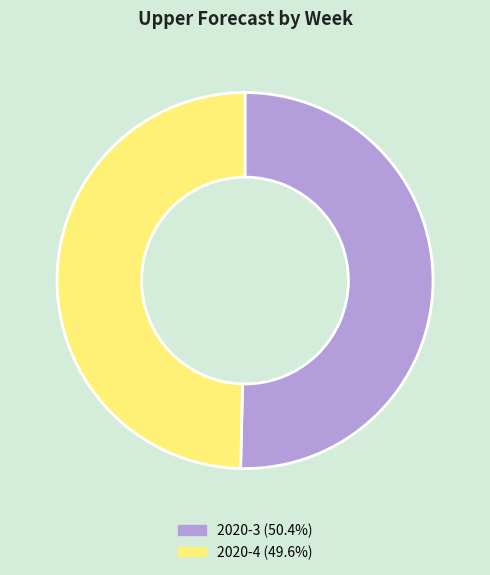

Combined, do 2020-4 (49.6%) and 2020-3 (50.4%) account for over 50%?

Yes